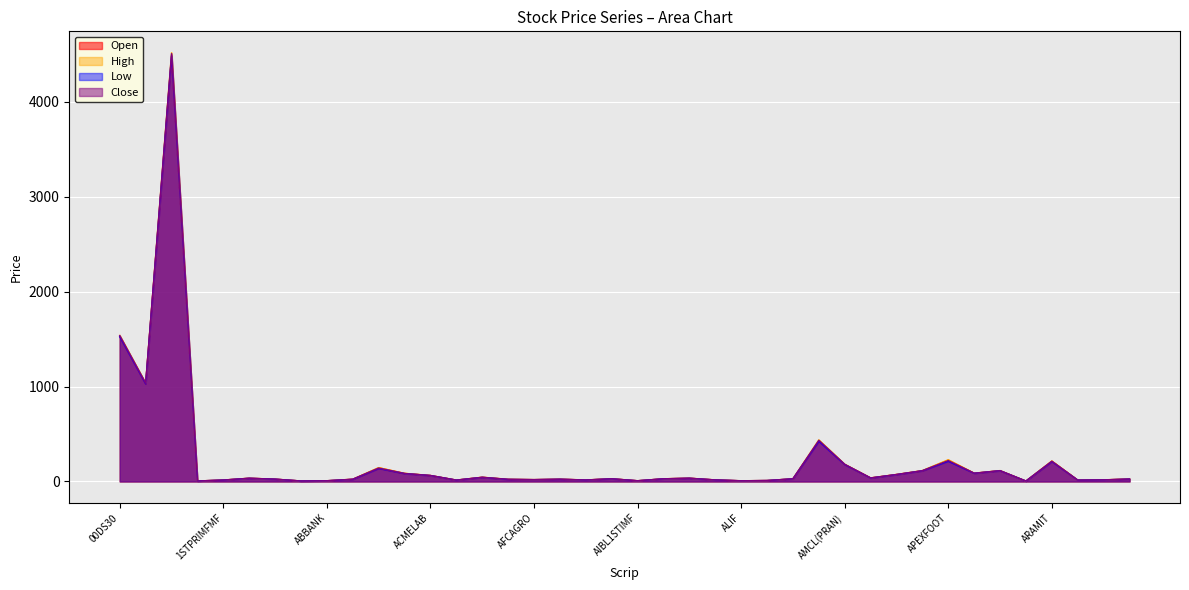

How many interior local peaks does the Low series have?

11